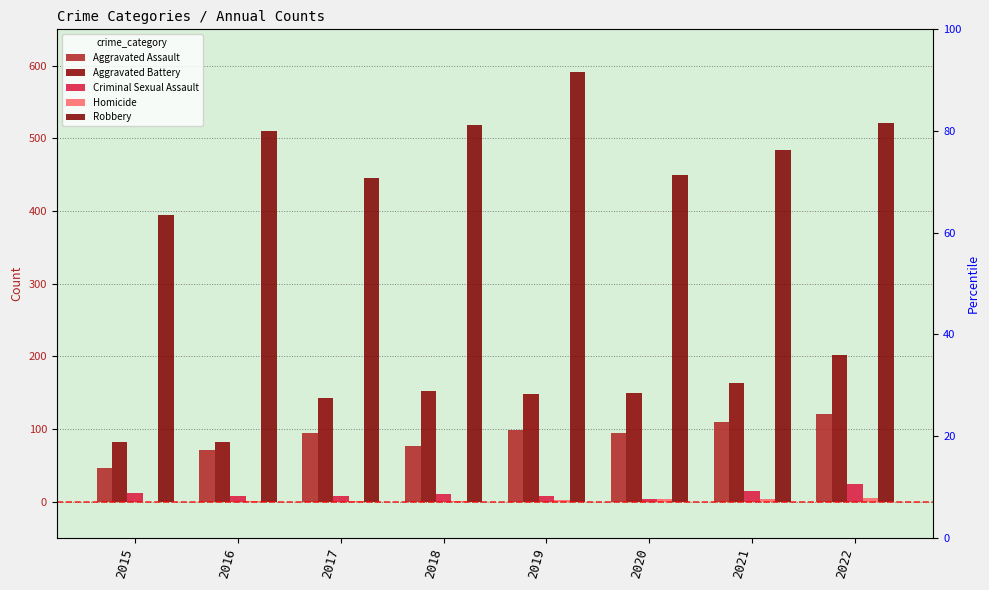

The Criminal Sexual Assault series shows 24 at 2022. True or false?

True